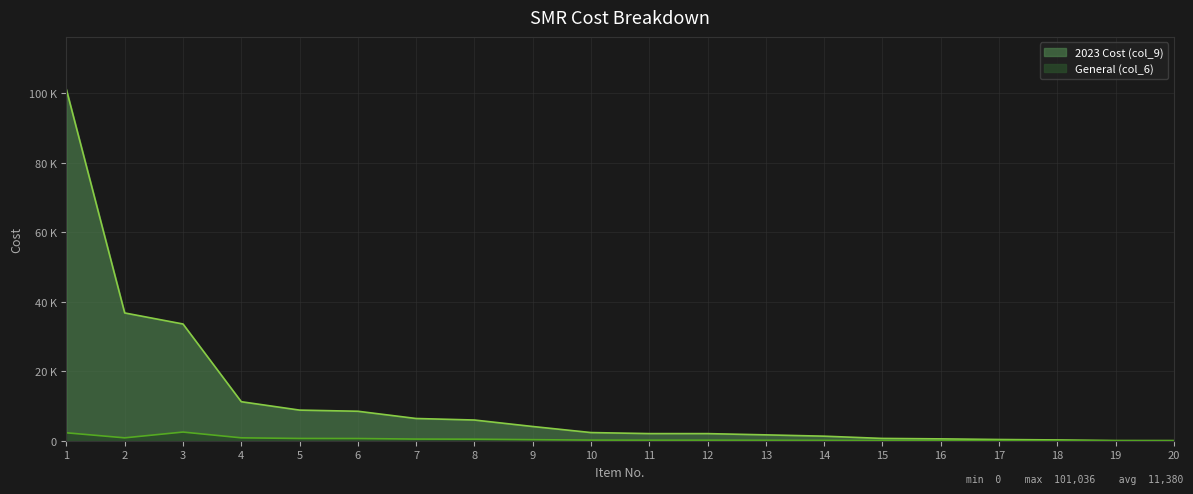

What is the value of the General (col_6) point at the 18th from the left?

17.0